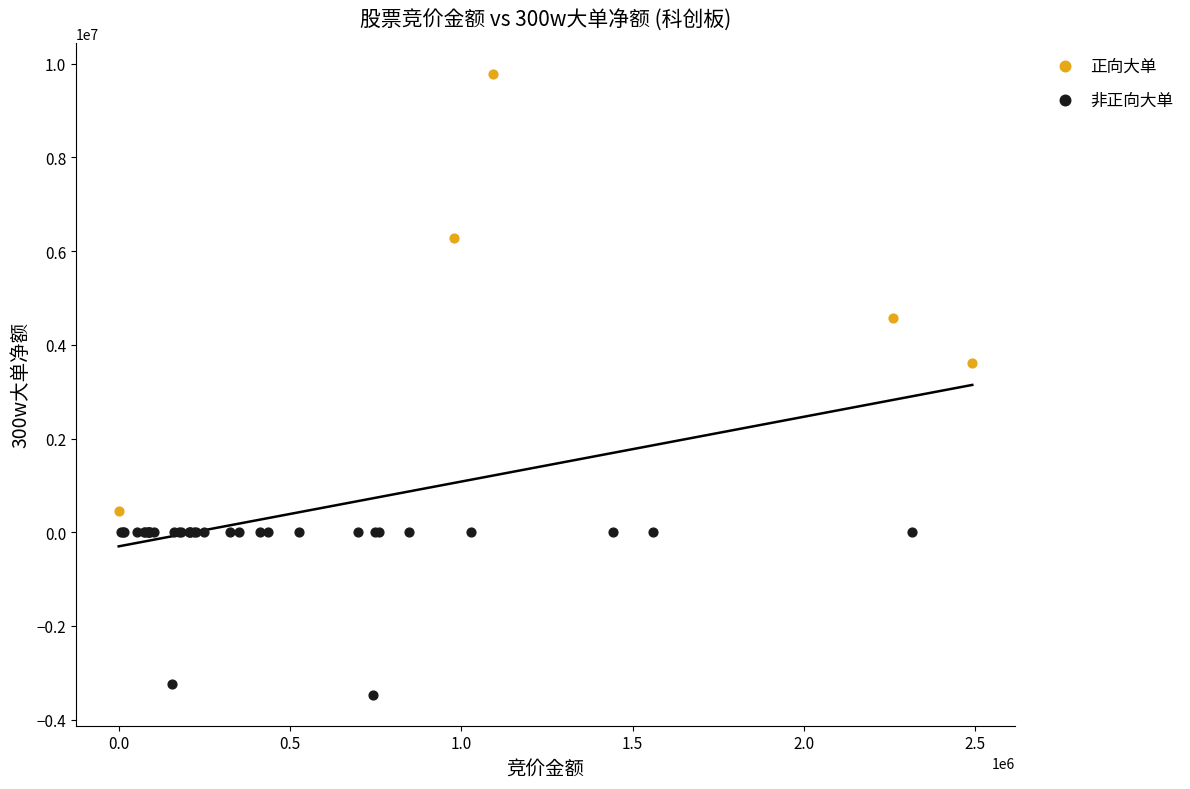

Which series contains the lowest Y value?

非正向大单